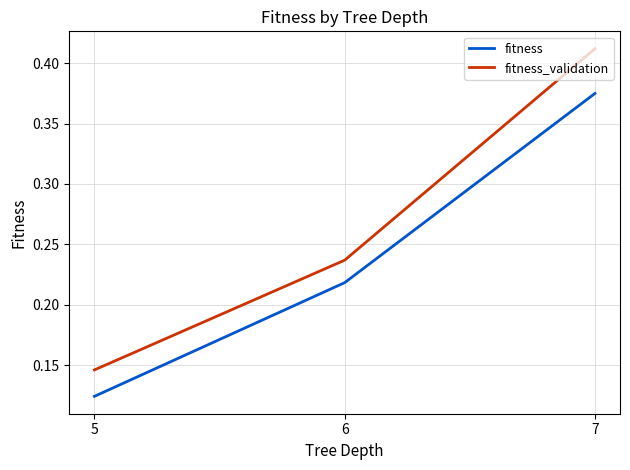

Is it true that fitness equals 0.0 at 5?

False